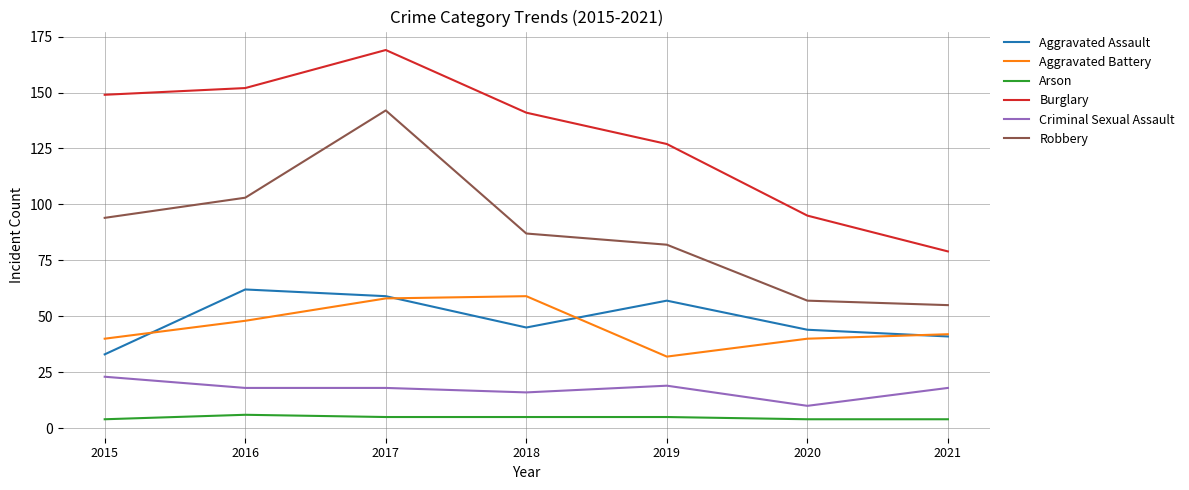

Is the value of Criminal Sexual Assault at 2019 greater than the value of Arson at 2020?

Yes